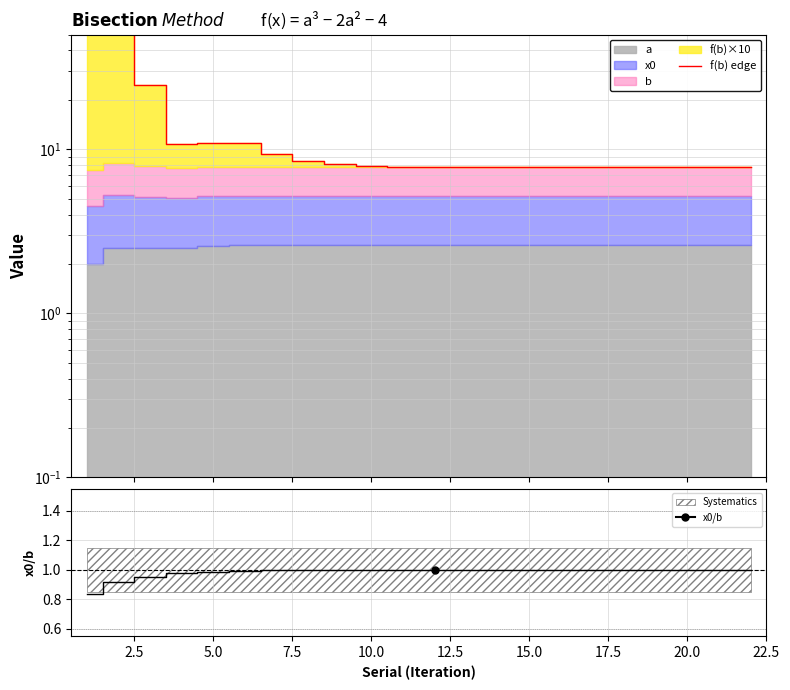

Reading left to right, extract all data points from this chart.

57.5	58.2	24.6	10.8	10.8	10.9	9.3	8.5	8.1	7.9	7.8	7.8	7.8	7.8	7.8	7.8	7.8	7.8	7.8	7.8	7.8	7.8